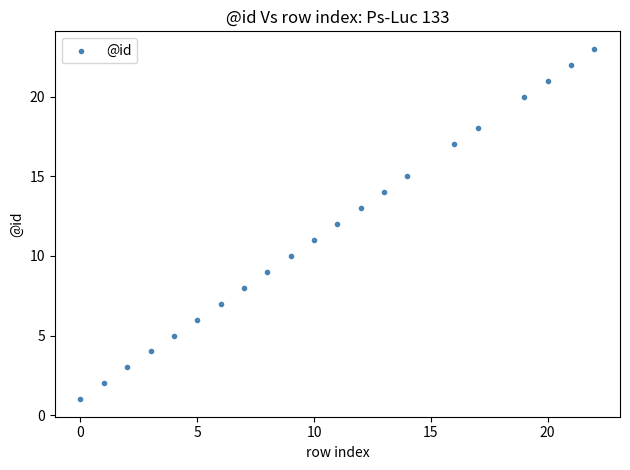

What is the range of Y values (max minus min)?

22